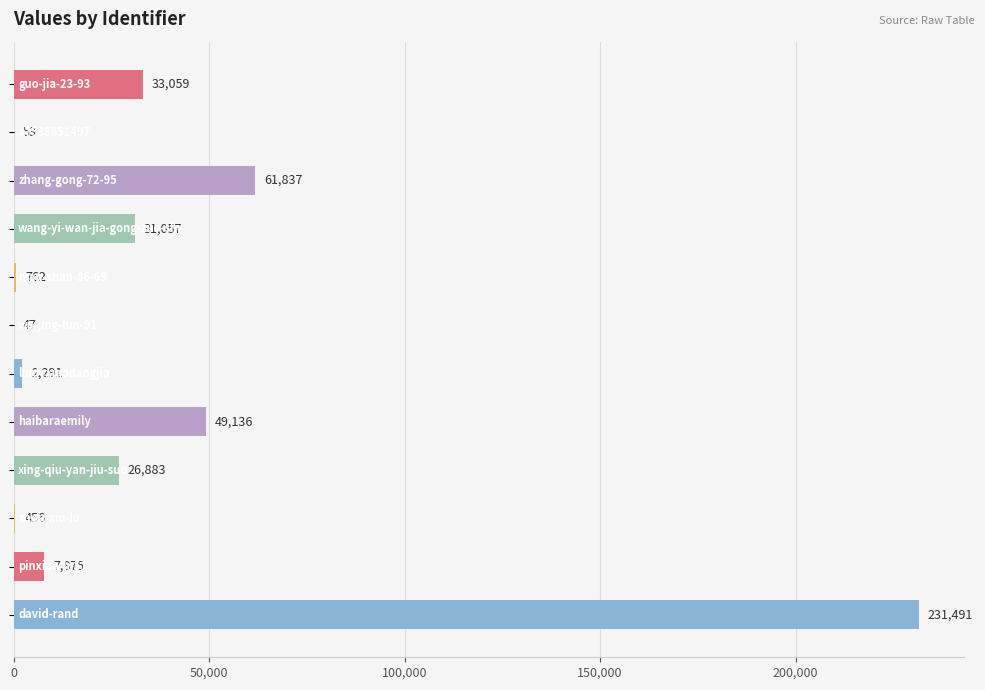

Are the bars horizontal?

Yes